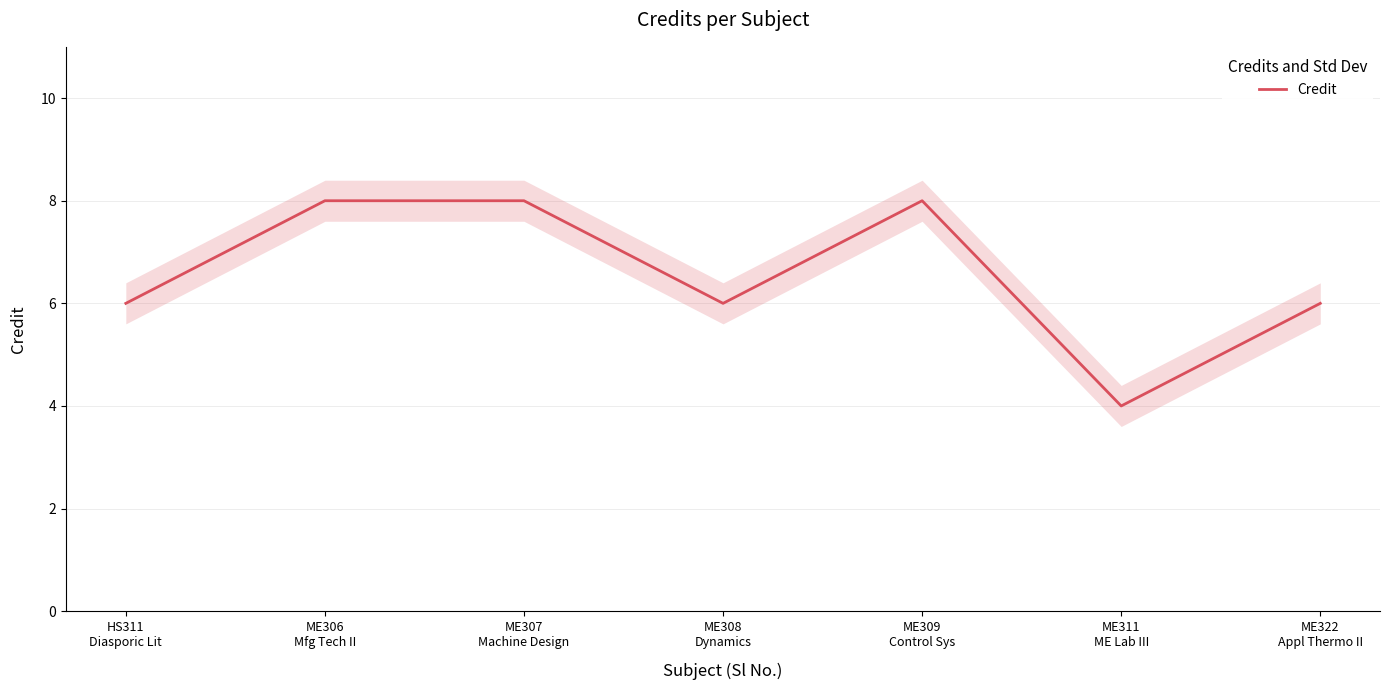

Rank the categories by value from lowest to highest.

ME311
ME Lab III, HS311
Diasporic Lit, ME308
Dynamics, ME322
Appl Thermo II, ME306
Mfg Tech II, ME307
Machine Design, ME309
Control Sys